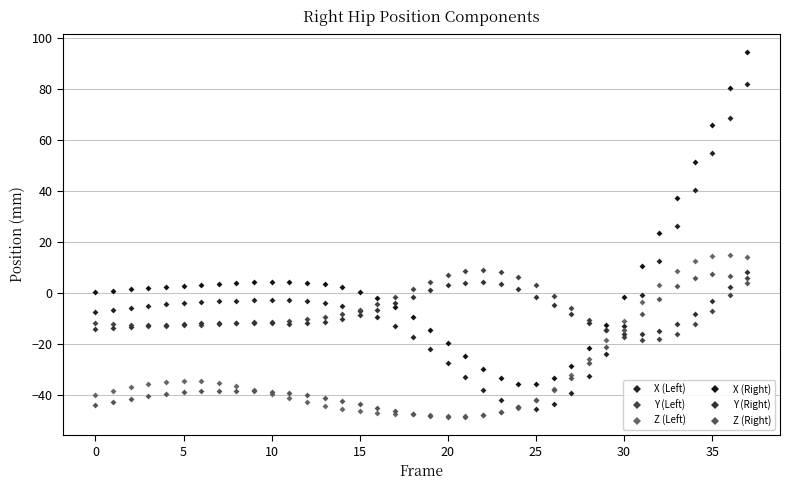

True or false: X (Left) and X (Right) intersect in this chart.

False